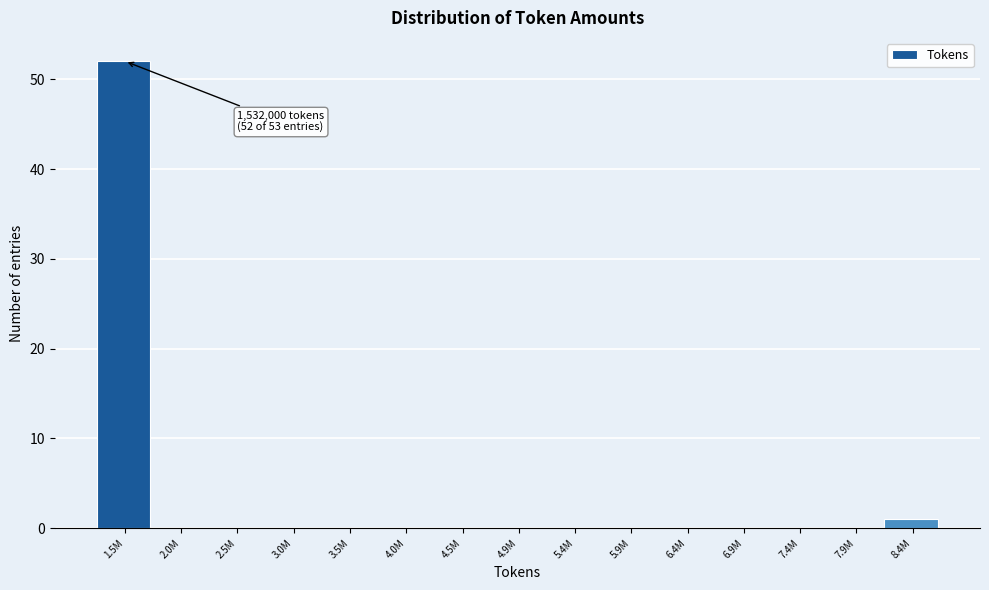

Reading left to right, list all the values displayed in this chart.

1.5M=52	2.0M=0	2.5M=0	3.0M=0	3.5M=0	4.0M=0	4.5M=0	4.9M=0	5.4M=0	5.9M=0	6.4M=0	6.9M=0	7.4M=0	7.9M=0	8.4M=1